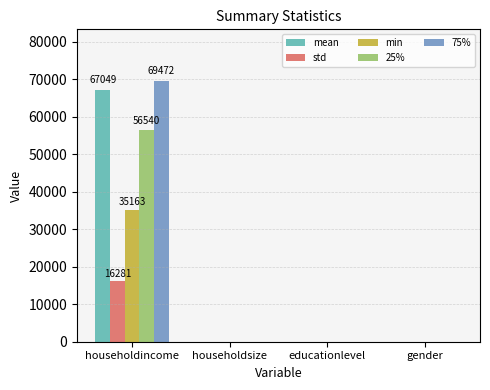

What is the total value across all series at householdincome?

244504.5